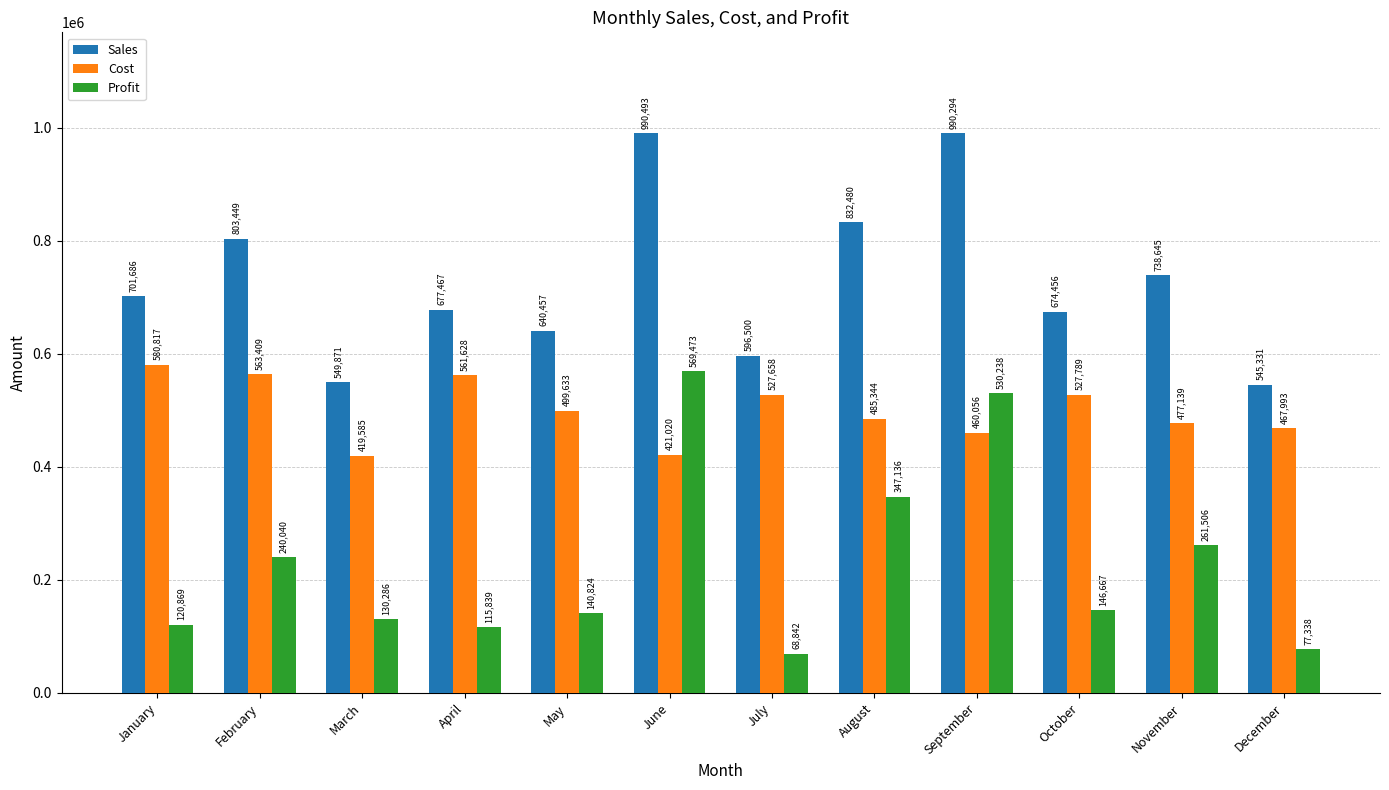

What is the sum of the Profit values at September and November?

791744